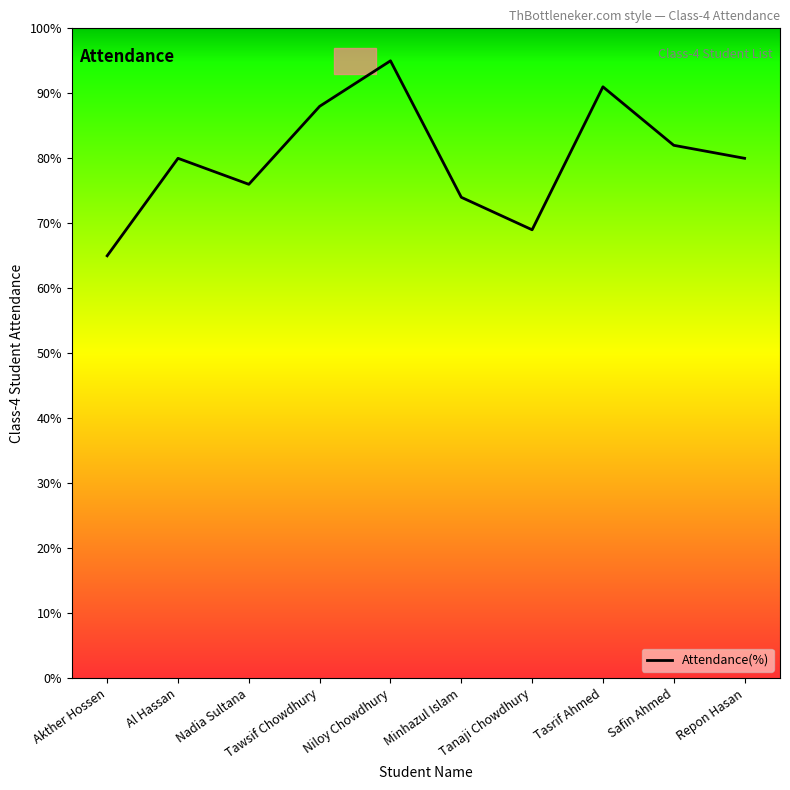

What is the change in value from Tasrif Ahmed to Safin Ahmed?

-9